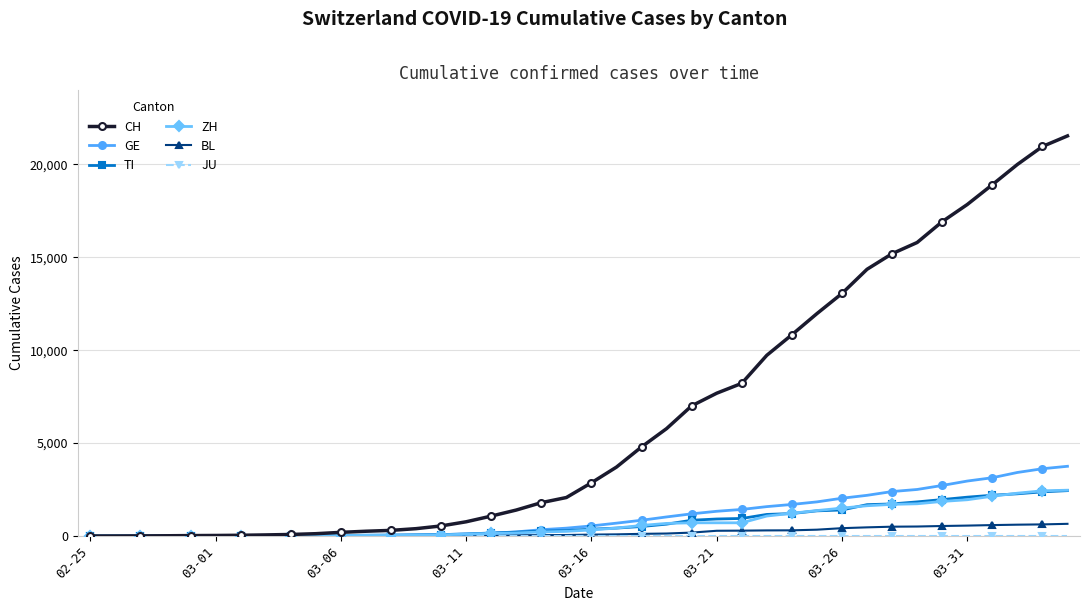

Which series has the largest total across all categories?

CH